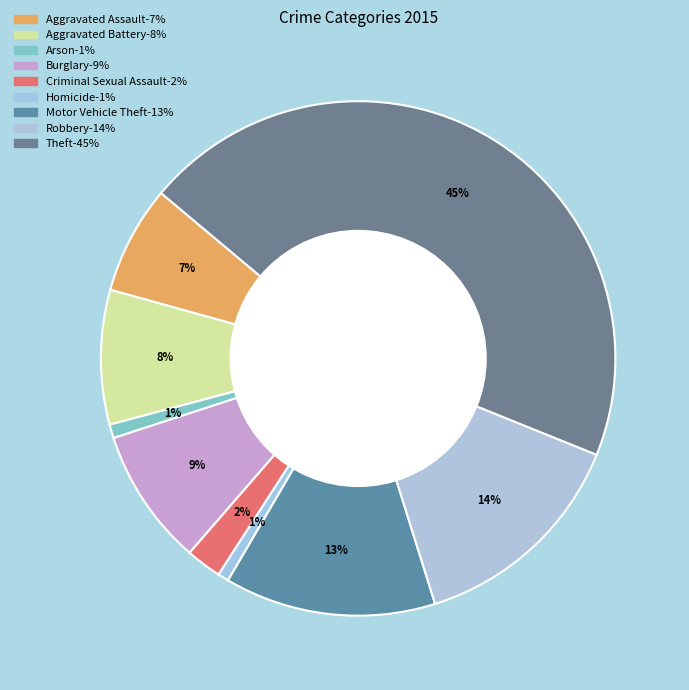

Rank the categories by value from highest to lowest.

Theft, Robbery, Motor Vehicle Theft, Burglary, Aggravated Battery, Aggravated Assault, Criminal Sexual Assault, Arson, Homicide